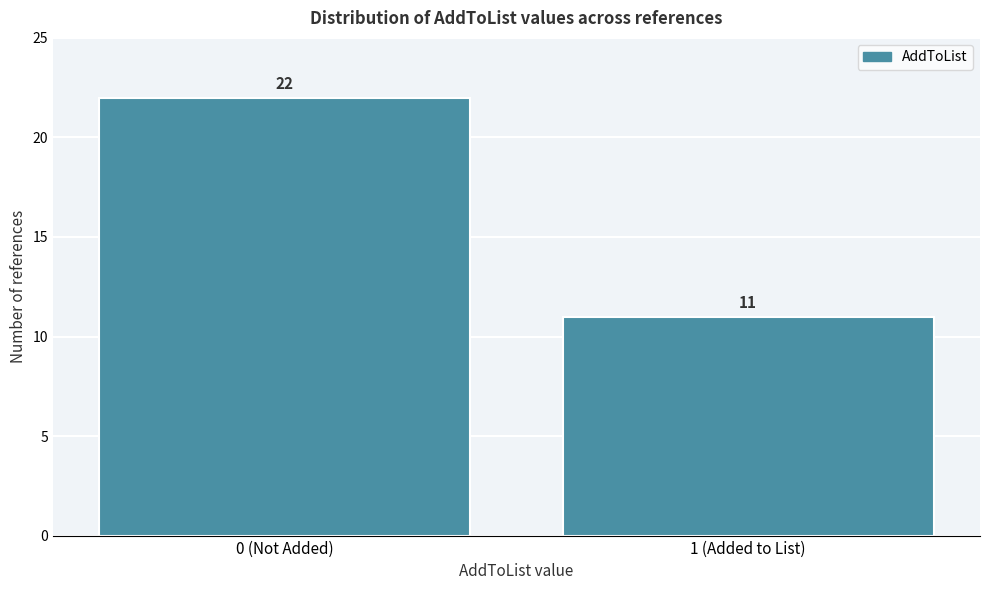

Reading left to right, list all the values displayed in this chart.

22	11